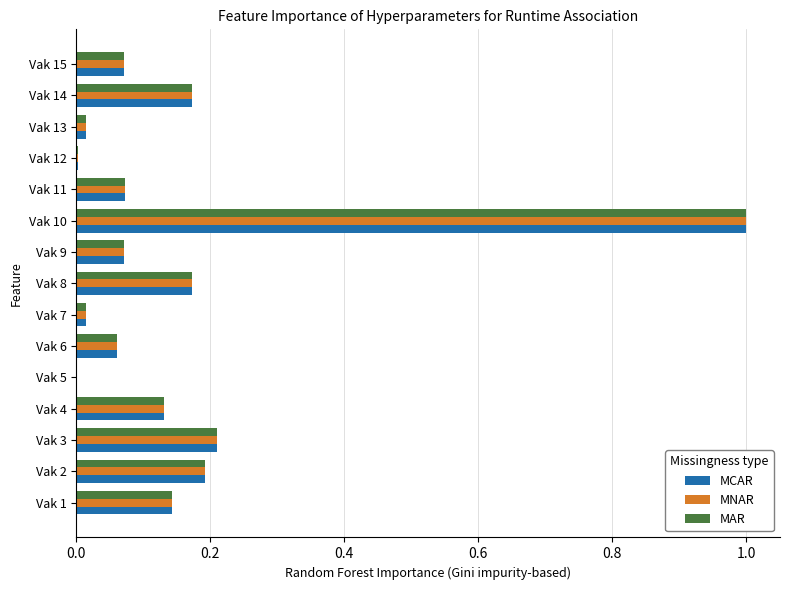

True or false: MNAR has a value of 1.5 at Vak 10.

False